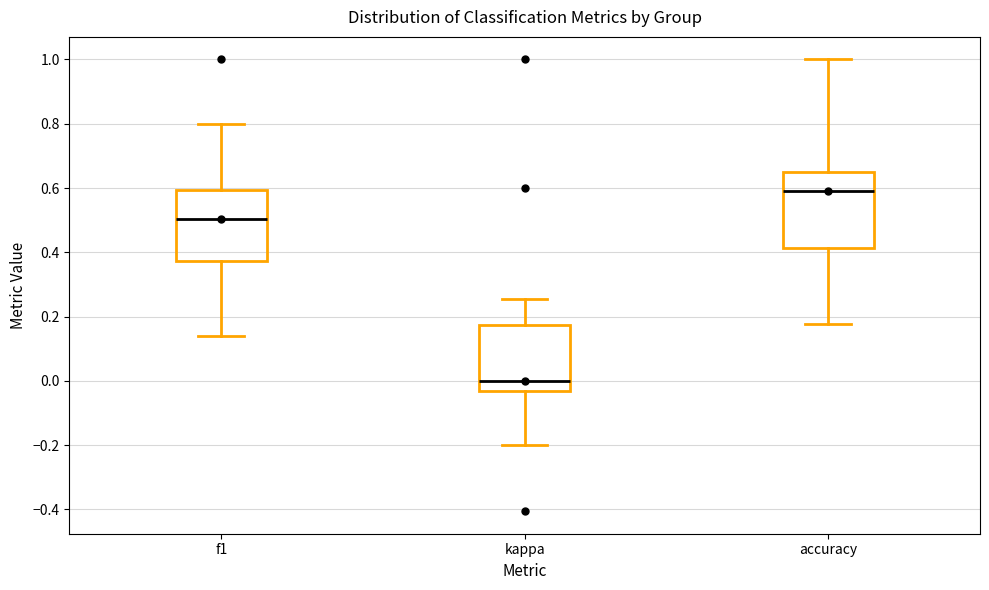

Which box's median line is the highest?

accuracy